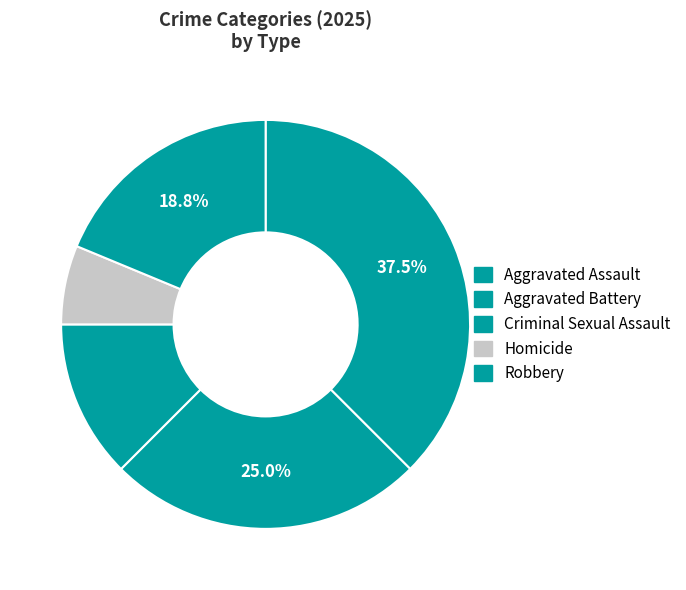

Between Robbery and Criminal Sexual Assault, which is larger?

Robbery